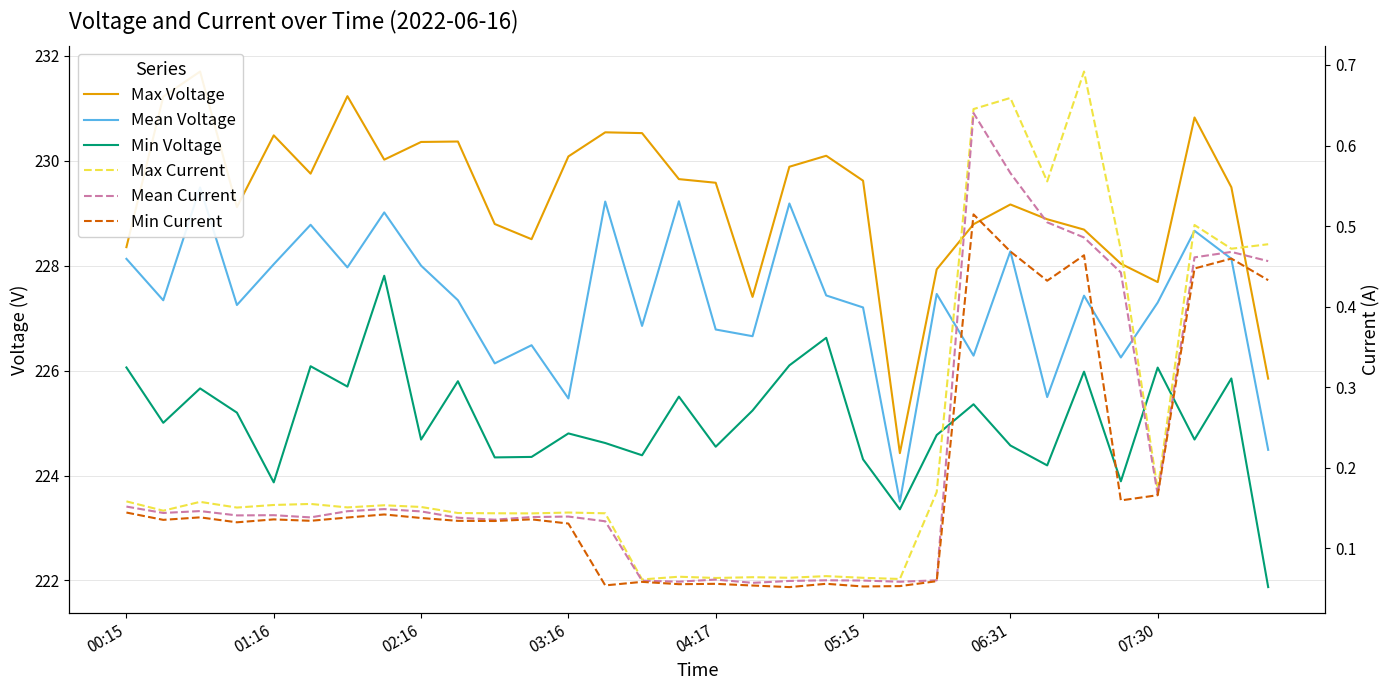

How many interior local valleys does the Min Current series have?

10